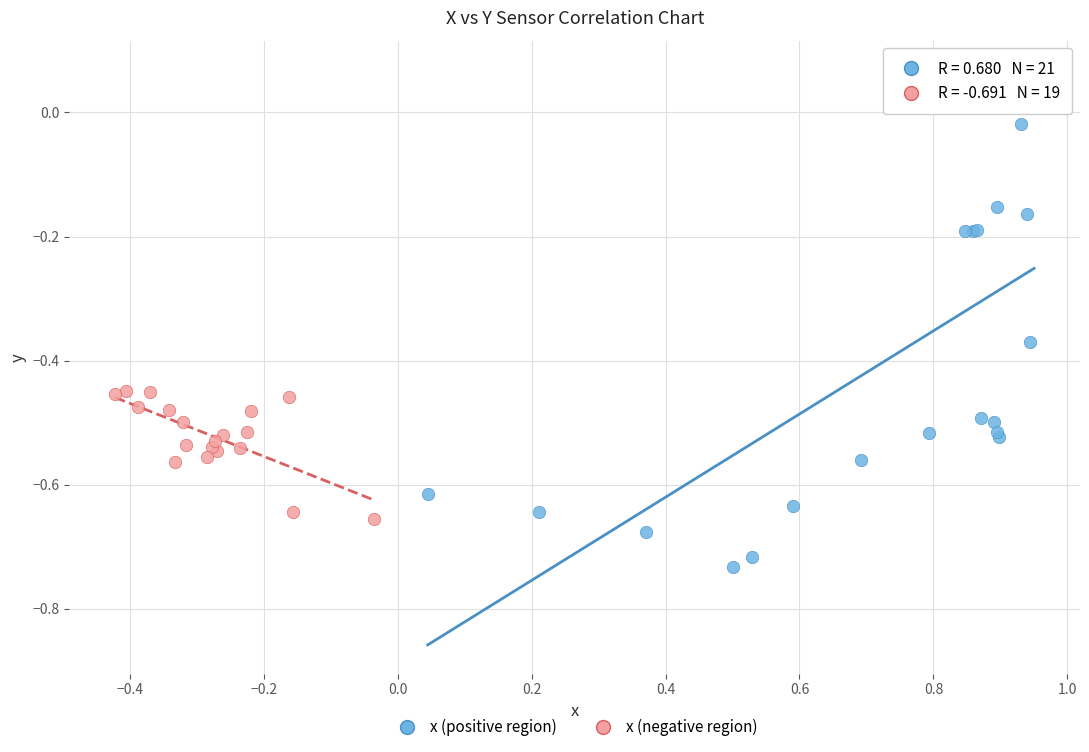

Which series contains the lowest Y value?

x (positive region)